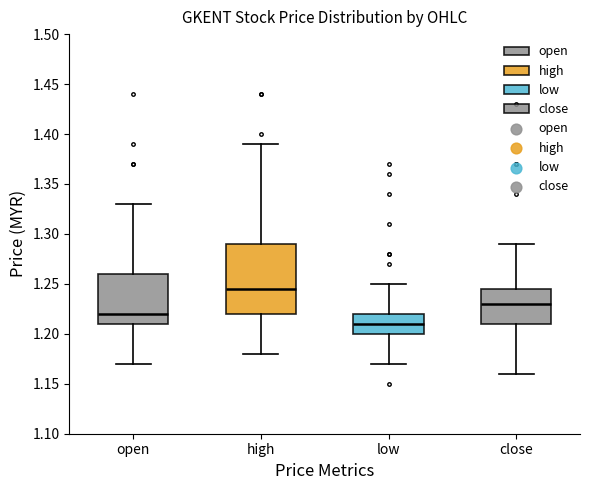

Which box has the lowest median line?

low